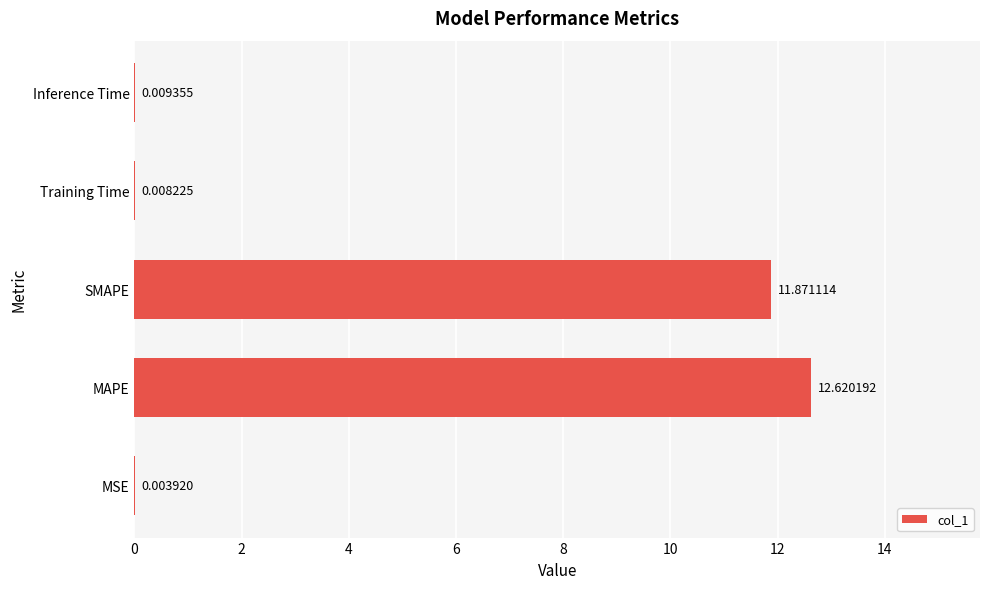

At which category does the chart reach its peak across all series?

MAPE